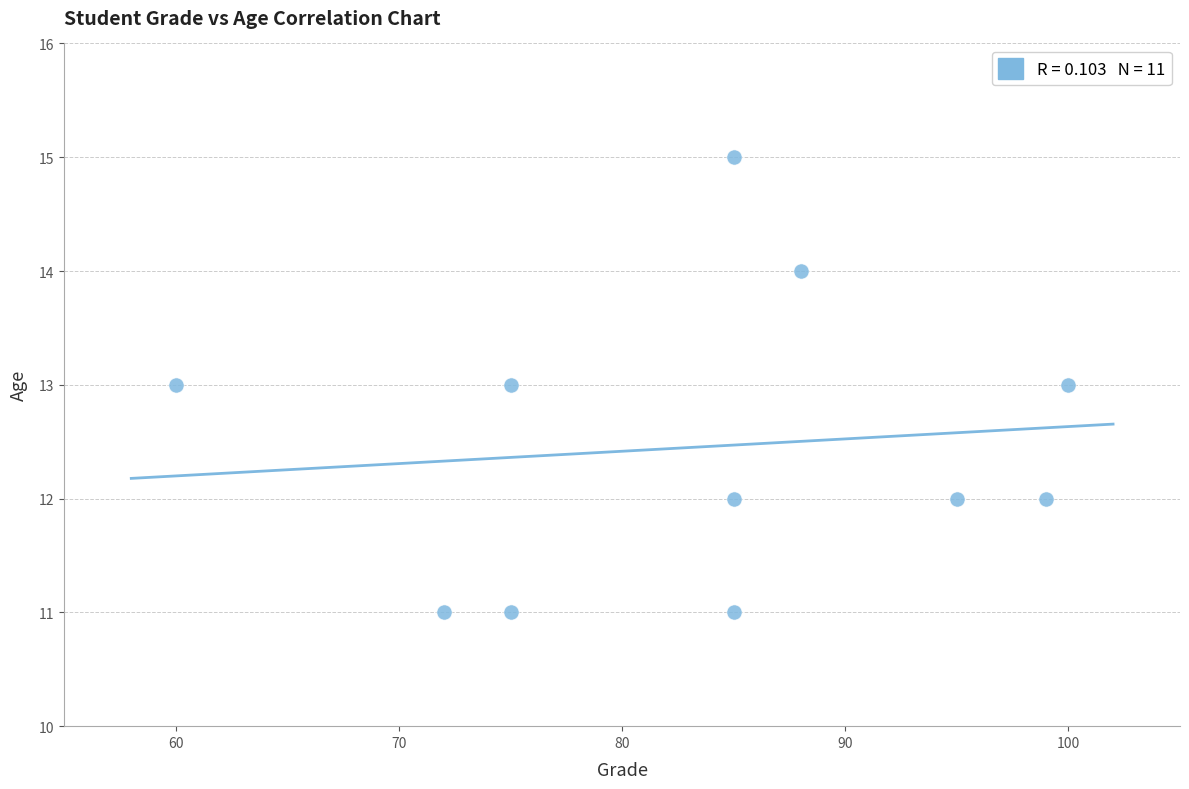

What is the range of X values (max minus min)?

40